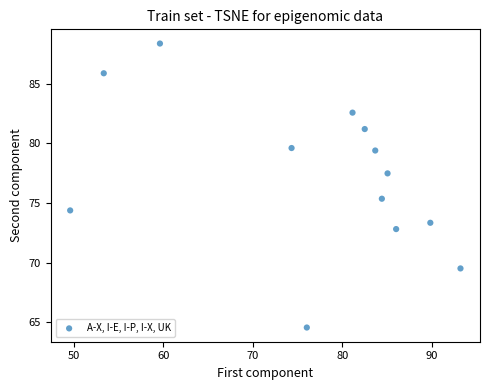

What Y value in the scatter plot is closest to 76?

75.4